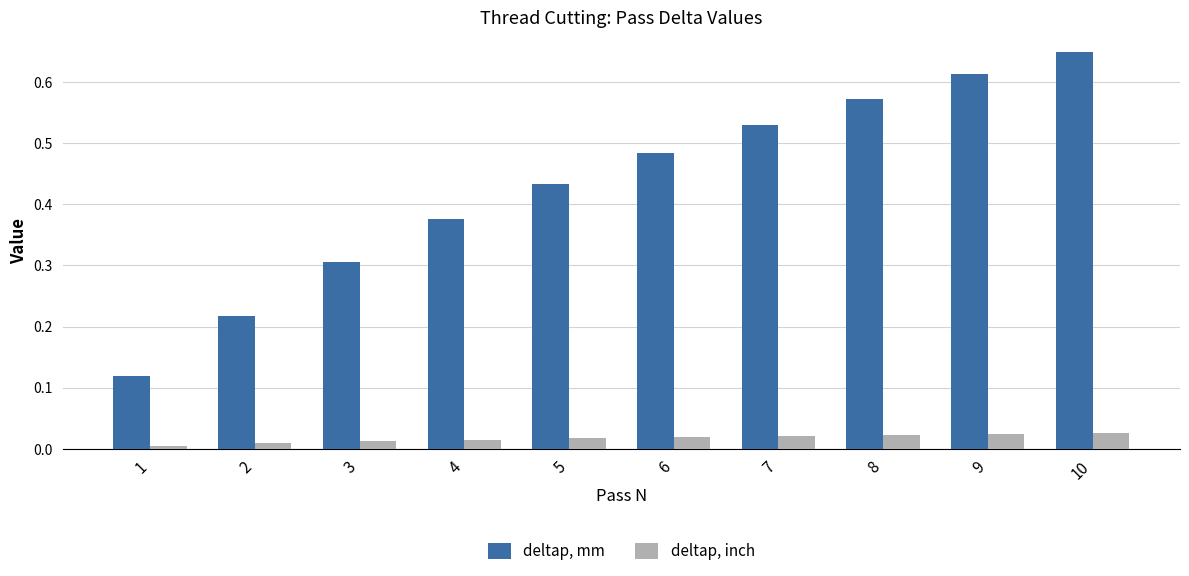

The value of deltap, inch at 7 is 0.0. True or false?

True